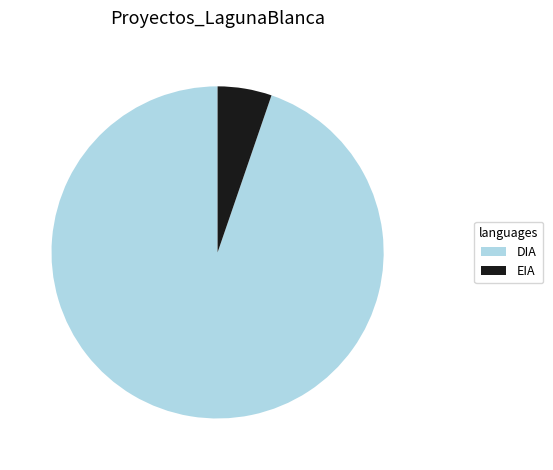

Which slice is the smallest?

EIA